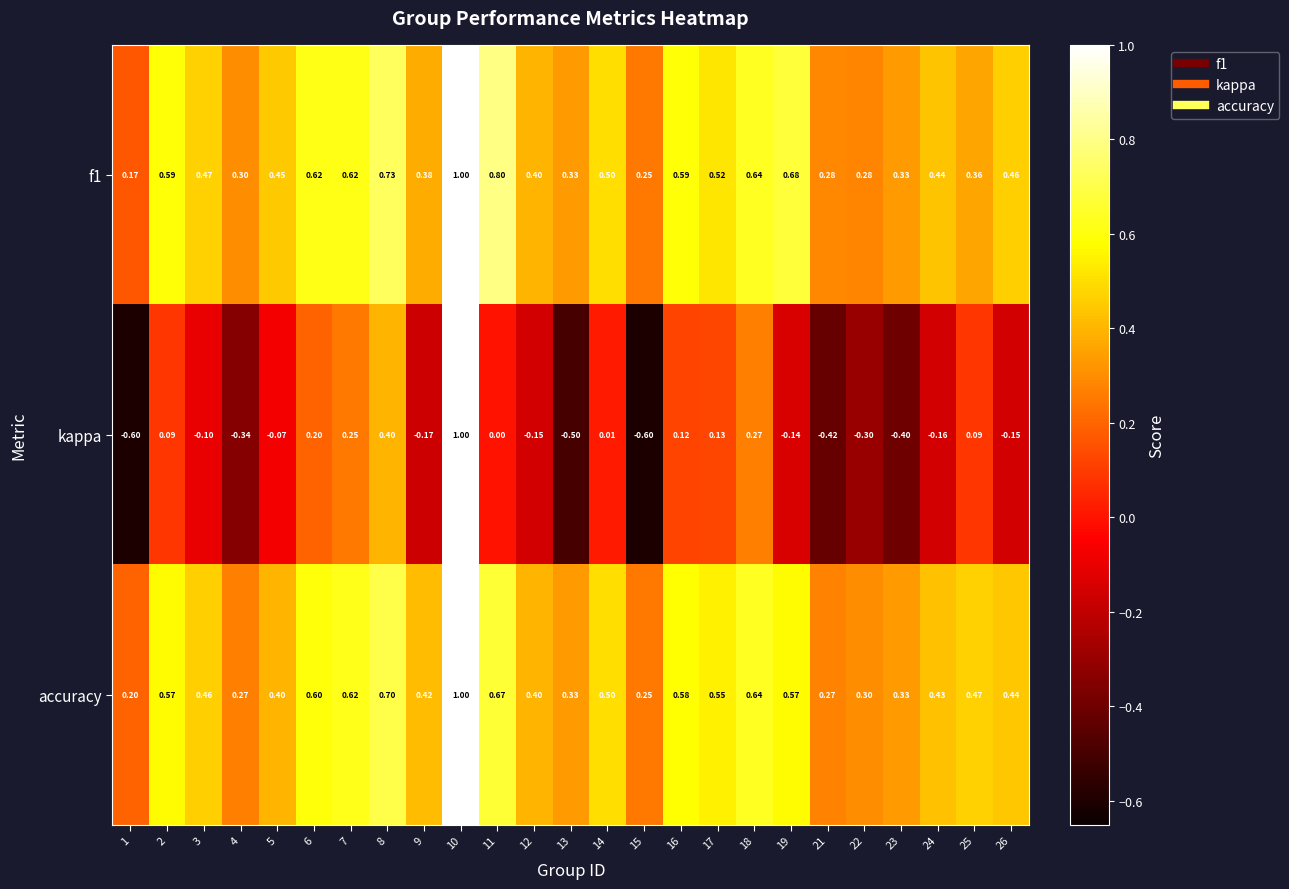

Is the value of f1 at 5 greater than the value of accuracy at 12?

Yes